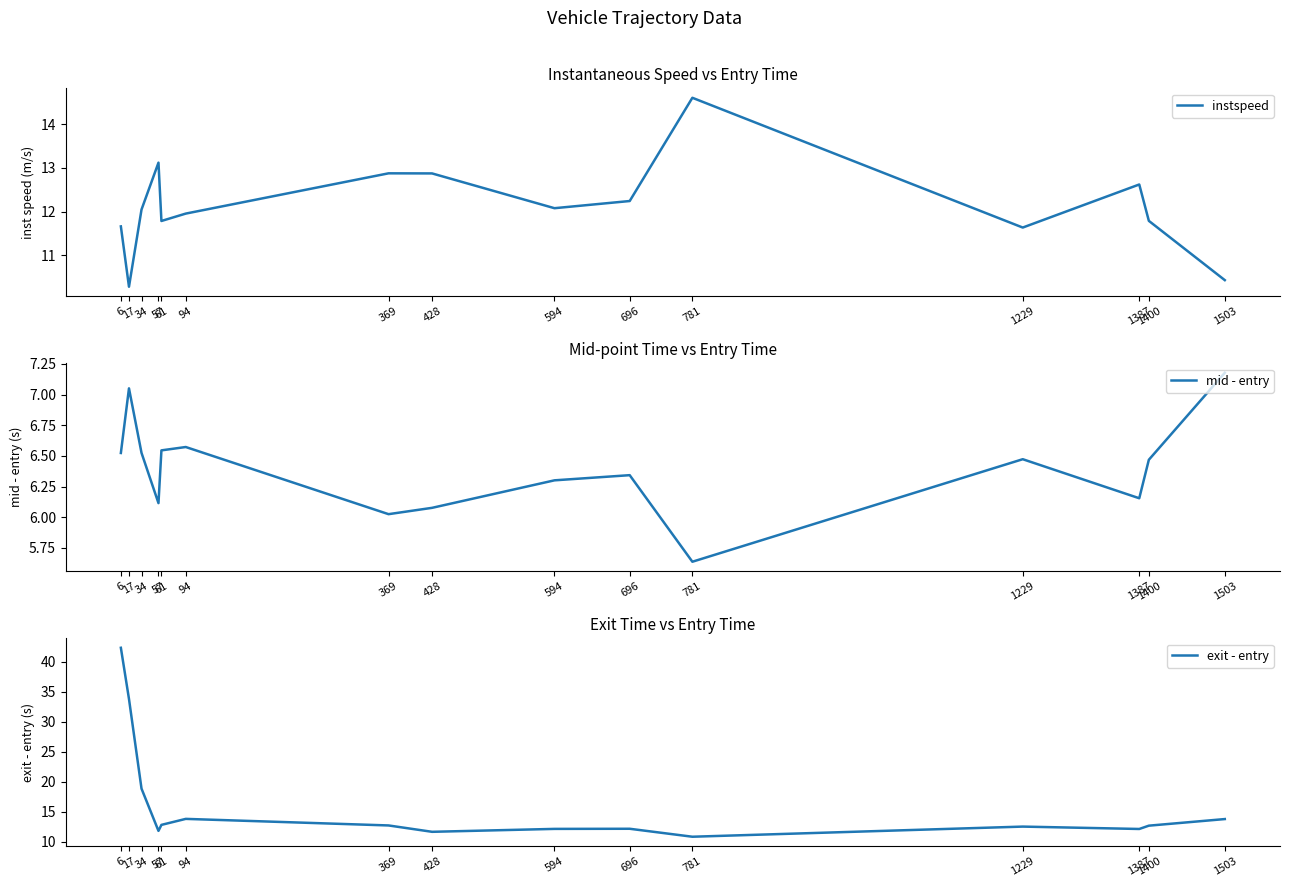

What is the greatest value displayed?

42.3